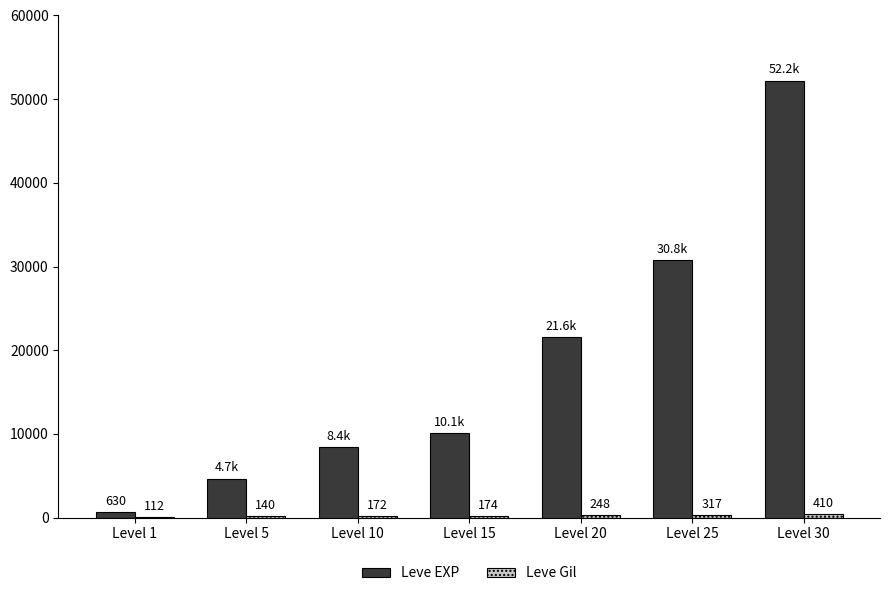

Which series has the widest spread of values?

Leve EXP